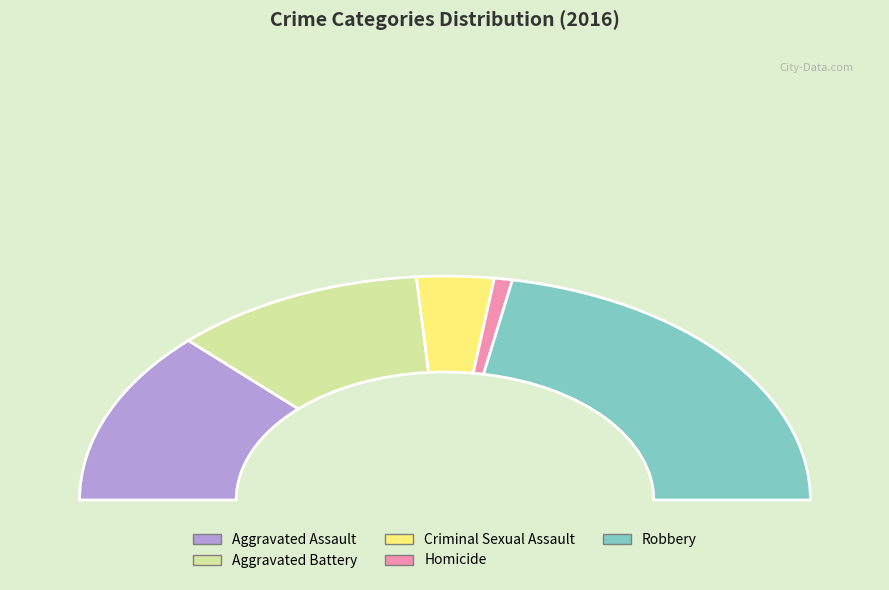

To the nearest percent, what portion does Aggravated Battery represent?

22%